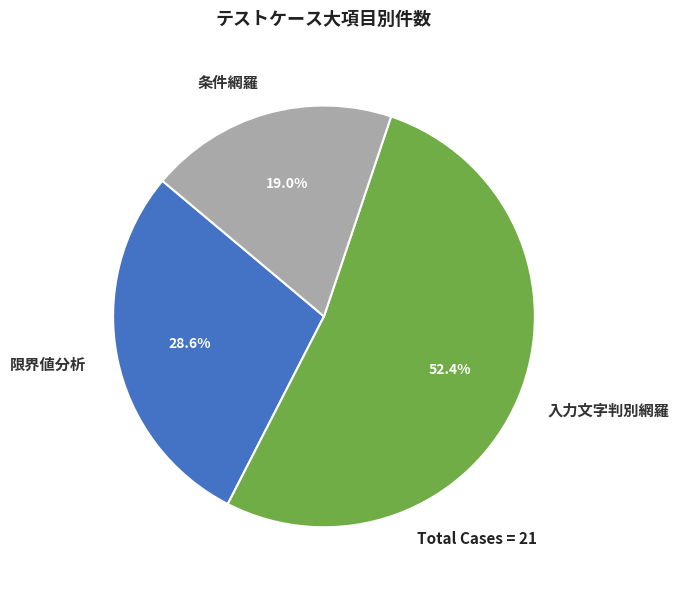

True or false: 限界値分析 accounts for 21% of the total.

False